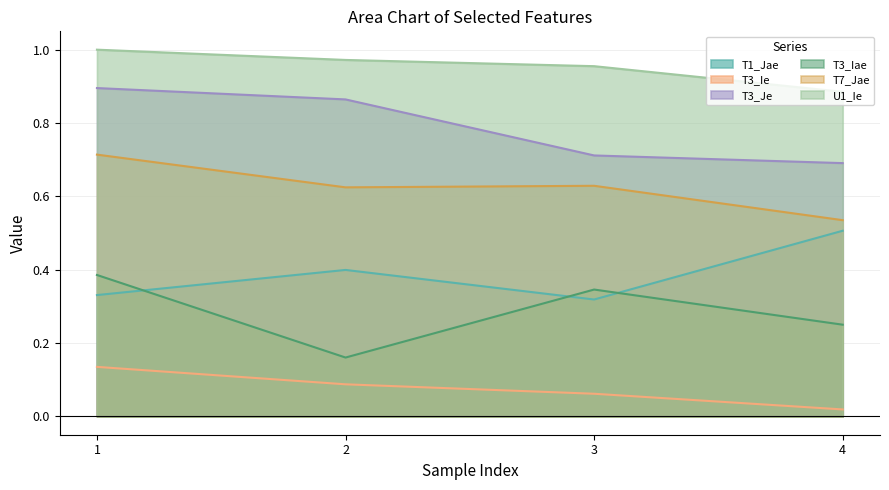

True or false: T3_Iae has a value of 0.1 at 4.

False